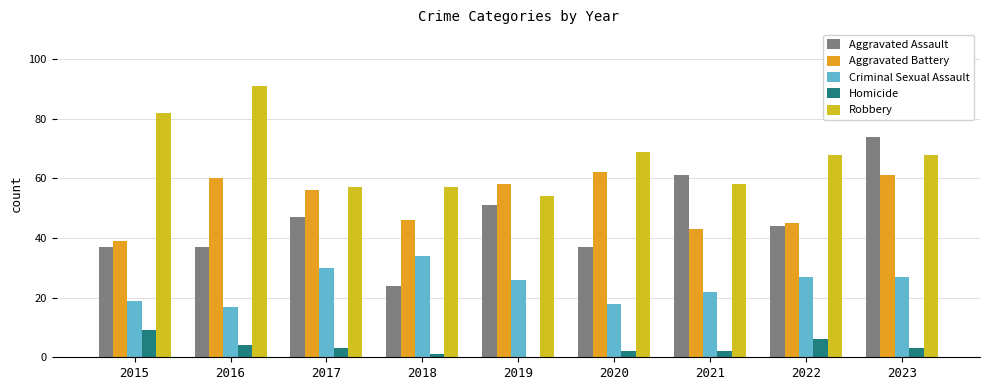

Count the number of data series in this chart.

5